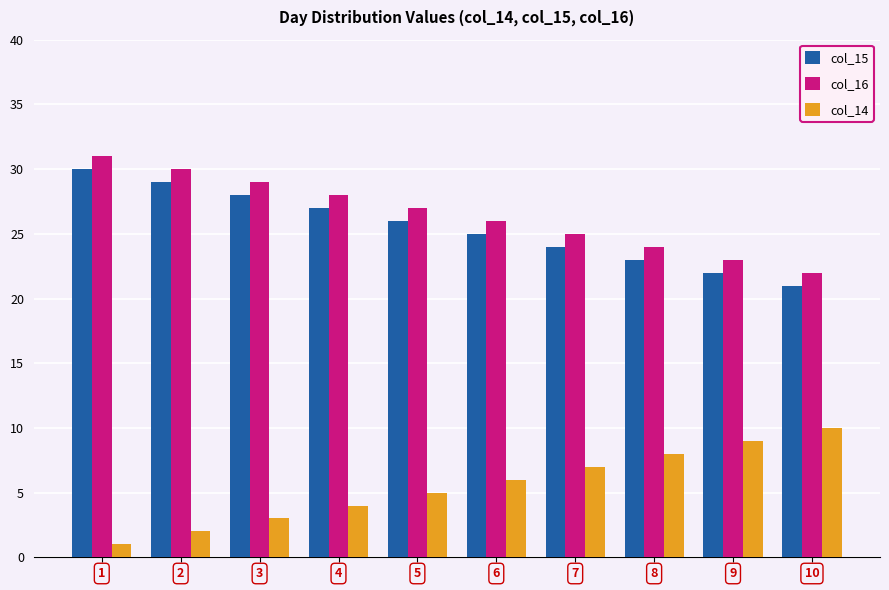

The col_16 series shows 28 at 4. True or false?

True